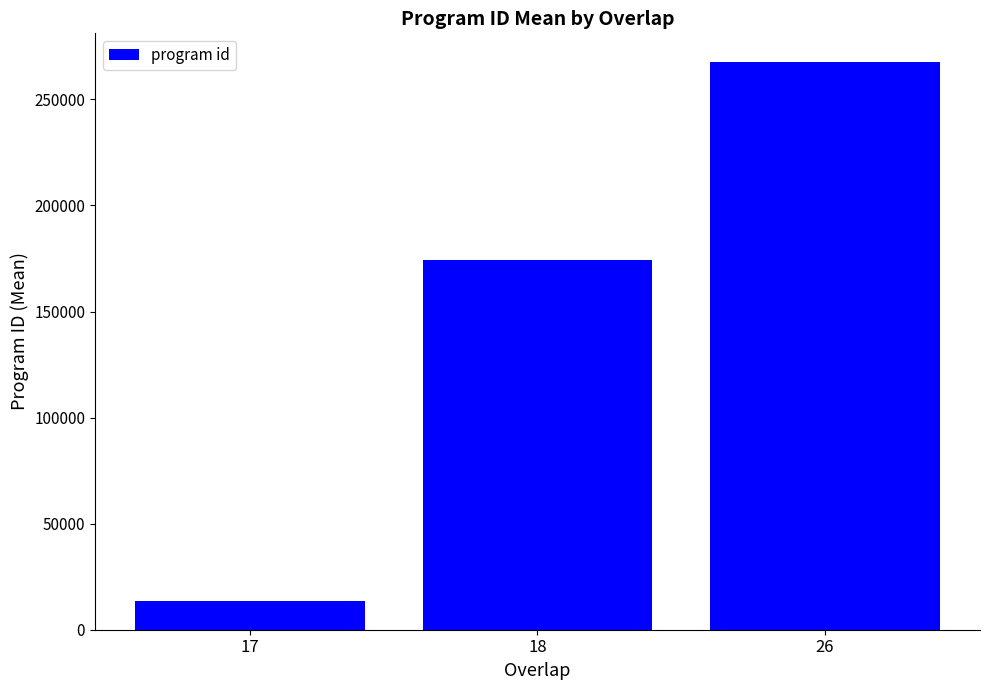

What is the sum of all values?

455181.6